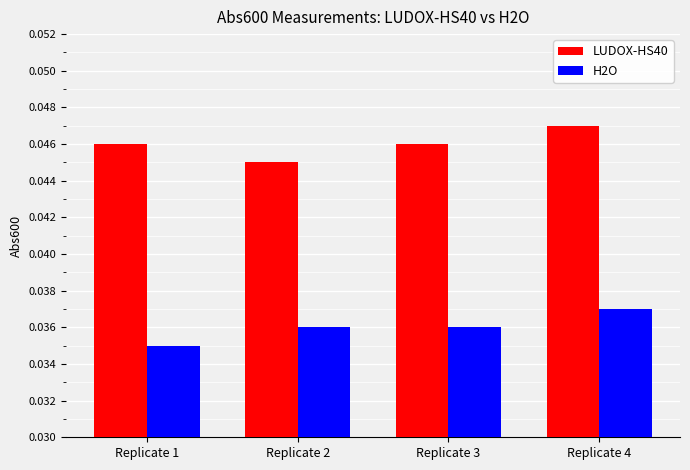

The value of H2O at Replicate 3 is 0.1. True or false?

False